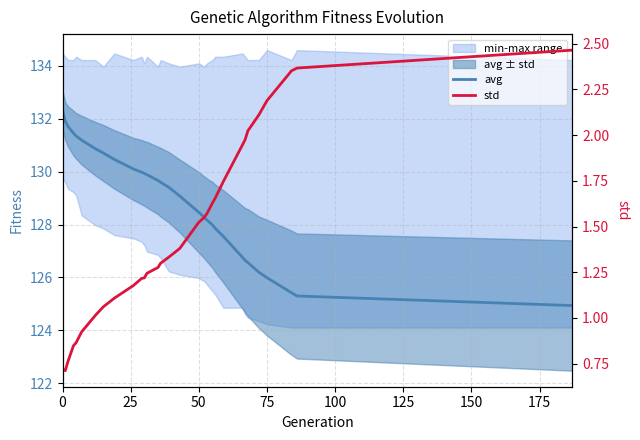

Which series has the largest total across all categories?

avg